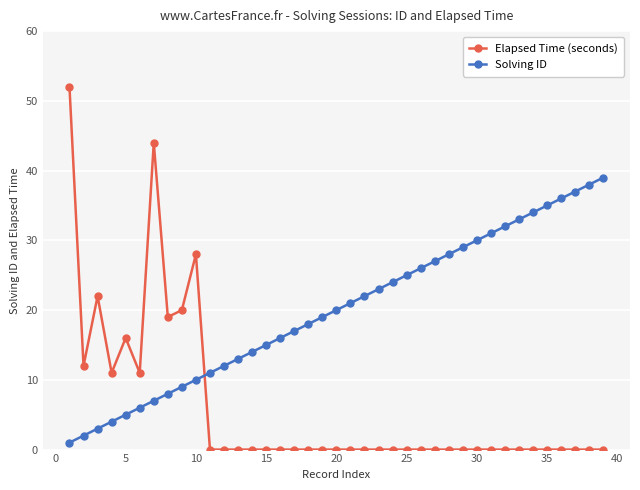

What is the maximum value for Elapsed Time (seconds)?

52